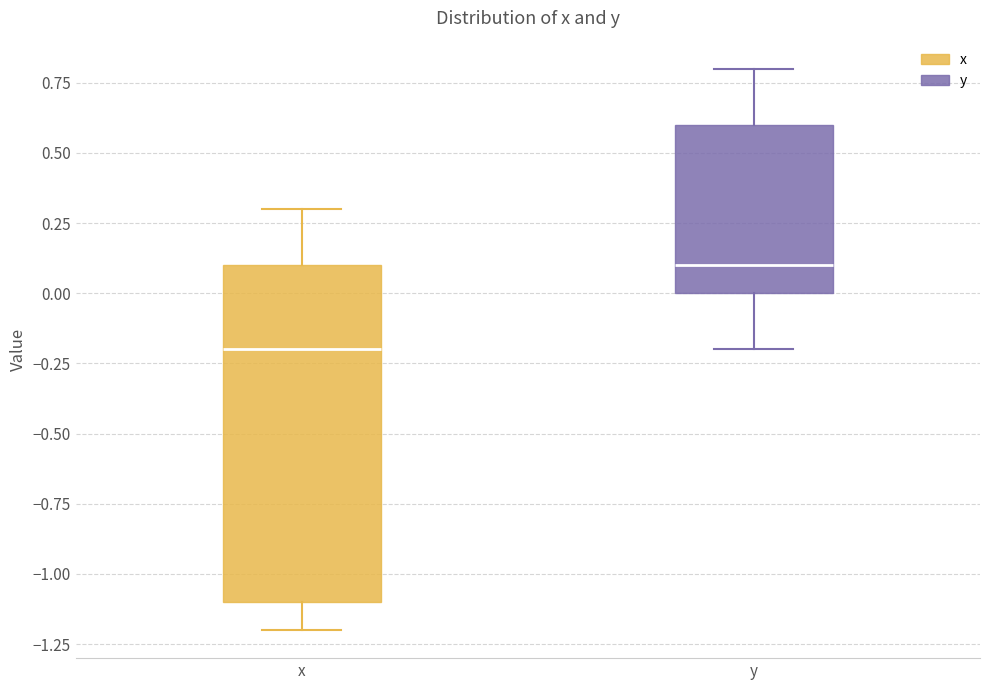

Comparing the boxes themselves (not the whiskers), which one is the tallest?

x